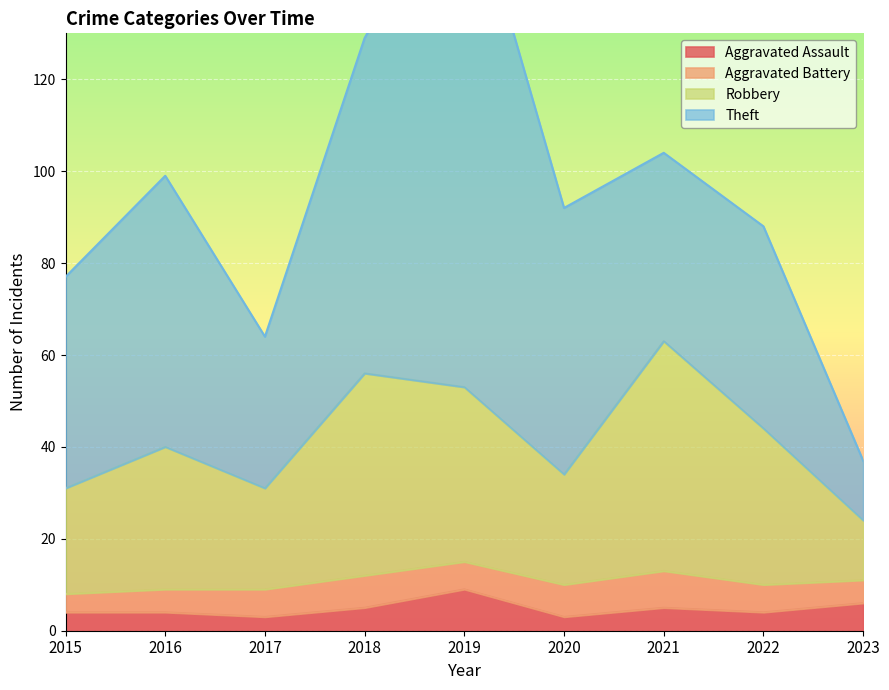

What is the value of the Aggravated Assault point at the 5th from the left?

9